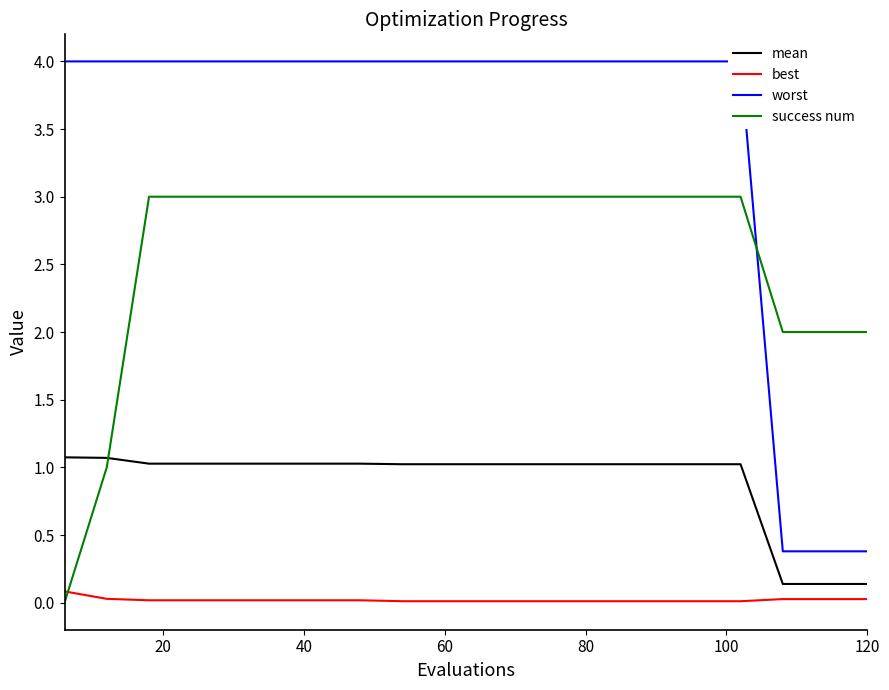

Is it true that mean equals 0.1 at 120?

True